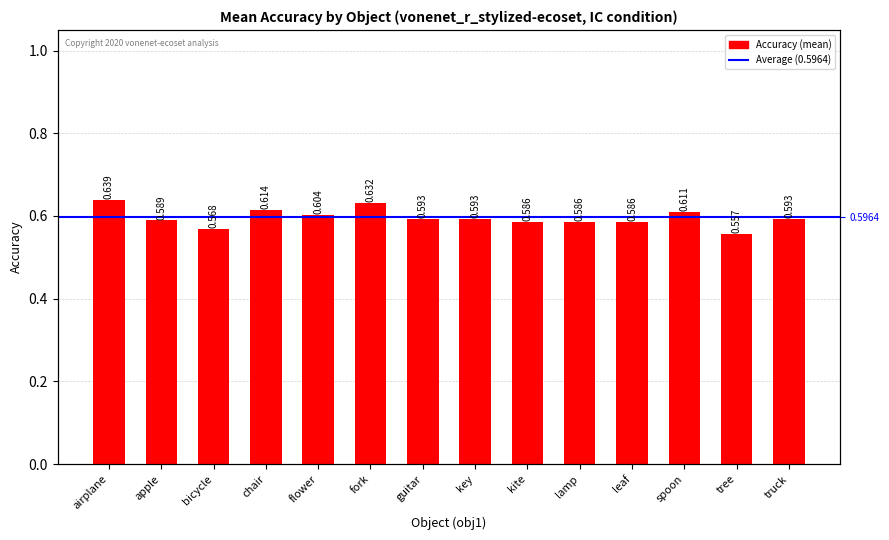

What is the value of the 8th bar from the left?

0.6